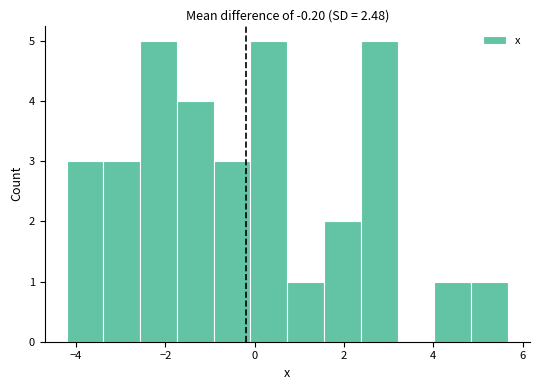

Reading left to right, list every bar in this chart as the range it spans on the x-axis followed by its height. Neither the bar edges nor the heights are printed on the chart, so give them approximately, as read against the axes.

-4.2 to -3.4: 3
-3.4 to -2.6: 3
-2.6 to -1.8: 5
-1.8 to -1.0: 4
-1.0 to 0.0: 3
0.0 to 0.8: 5
0.8 to 1.6: 1
1.6 to 2.4: 2
2.4 to 3.2: 5
3.2 to 4.0: 0
4.0 to 4.8: 1
4.8 to 5.6: 1